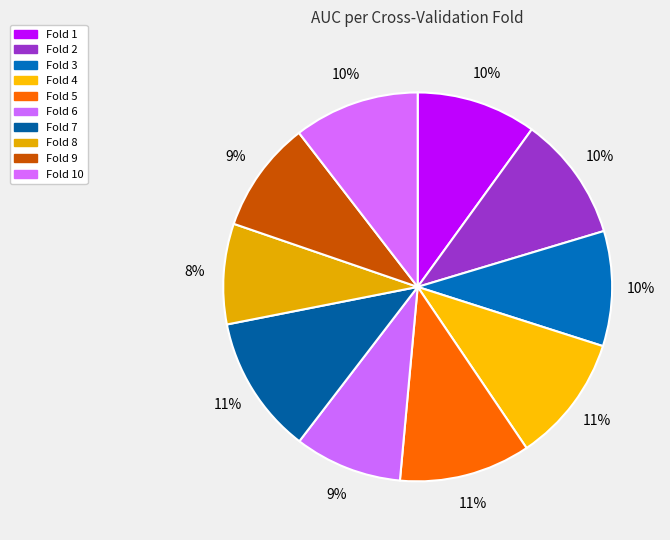

How many segments does this pie chart have?

10